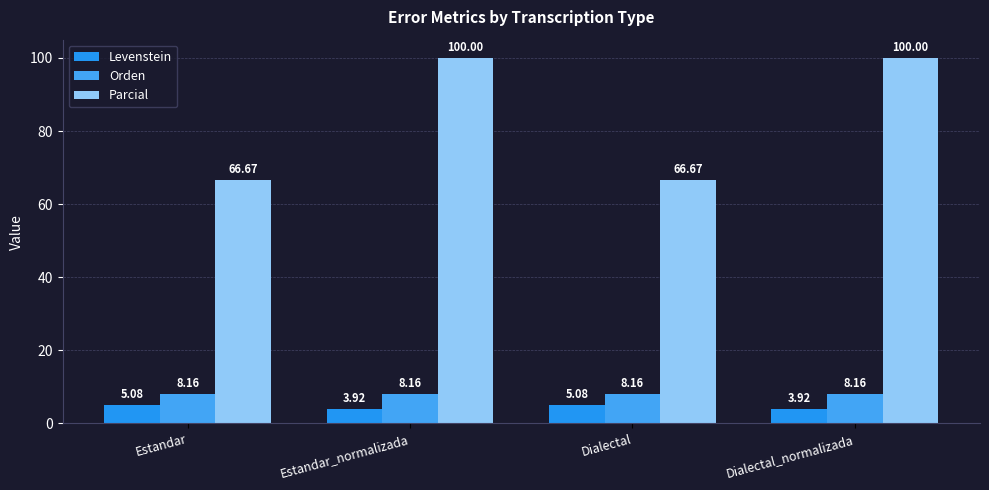

What is the label of the 2nd bar from the left?

Estandar_normalizada